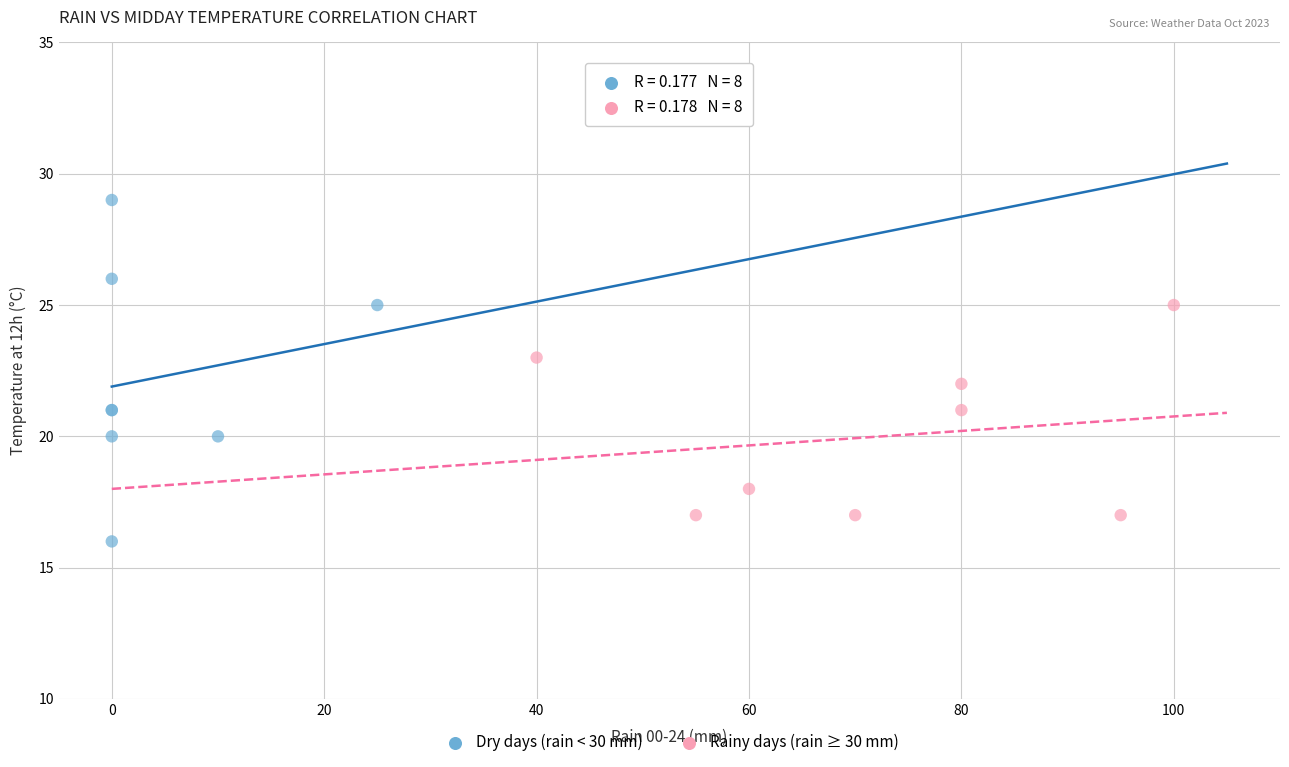

Which series contains the lowest Y value?

Dry days (rain < 30 mm)